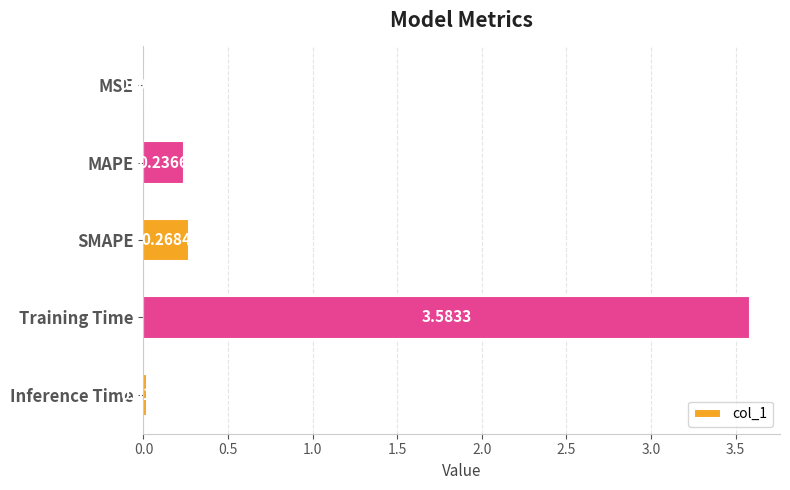

Count the number of categories in the chart.

5